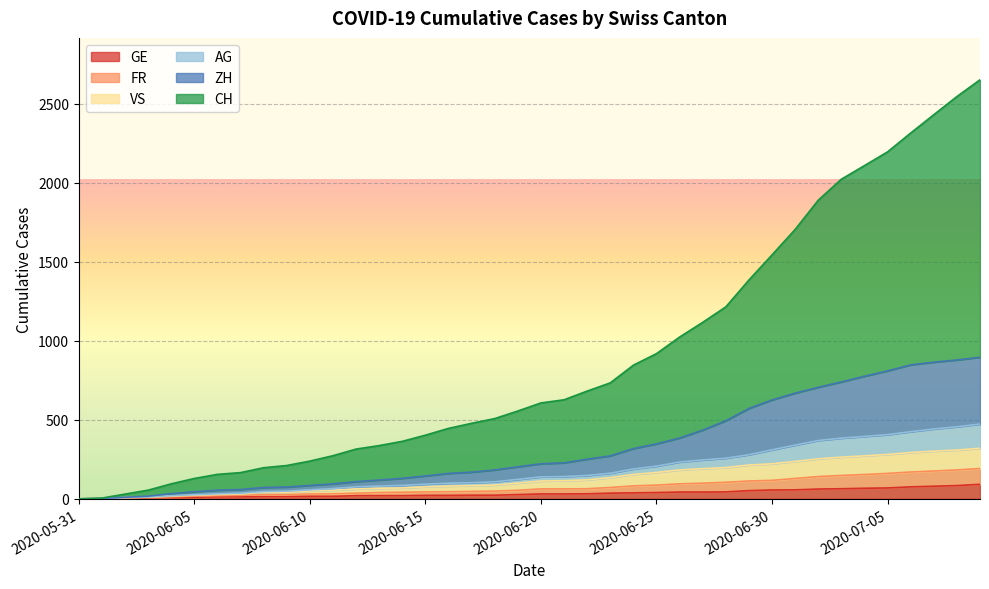

What is the maximum value for GE?

92